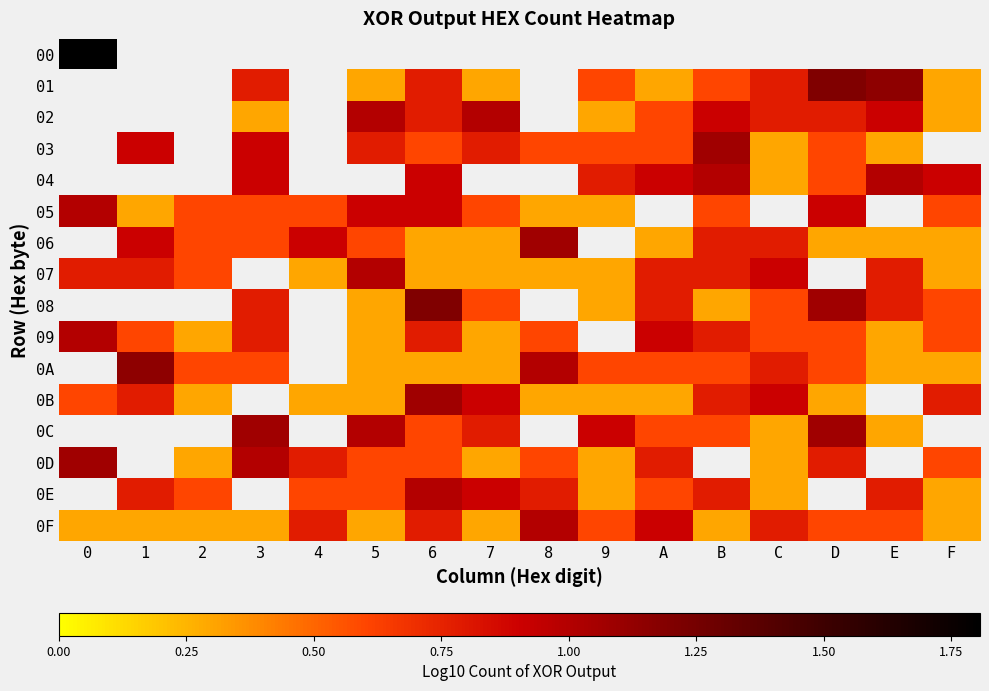

How many data points does each series have?

16